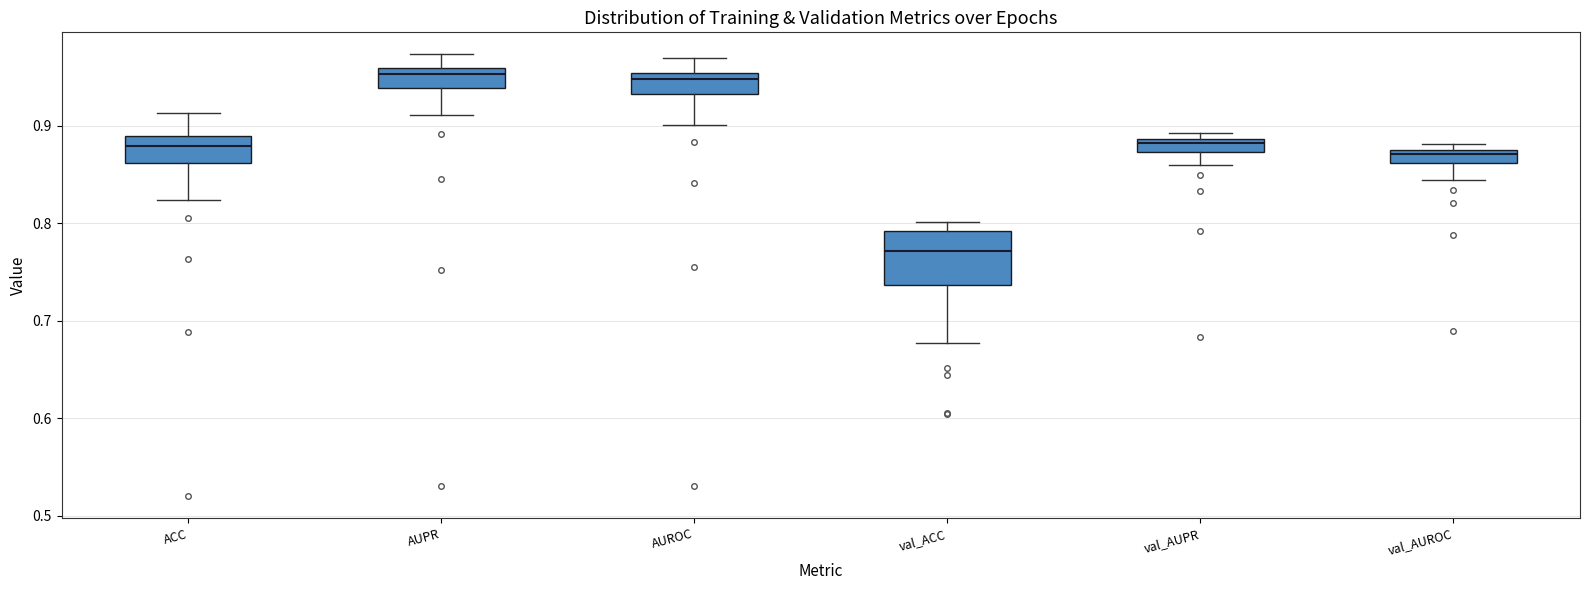

Comparing the boxes themselves (not the whiskers), which one is the tallest?

val_ACC